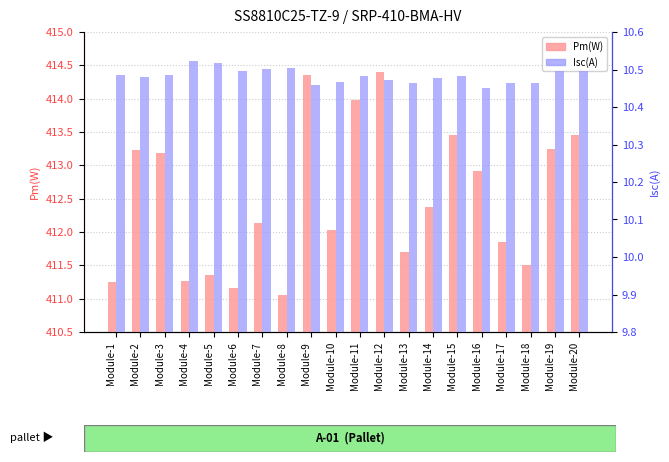

What are all the series names shown in the legend?

Pm(W), Isc(A)